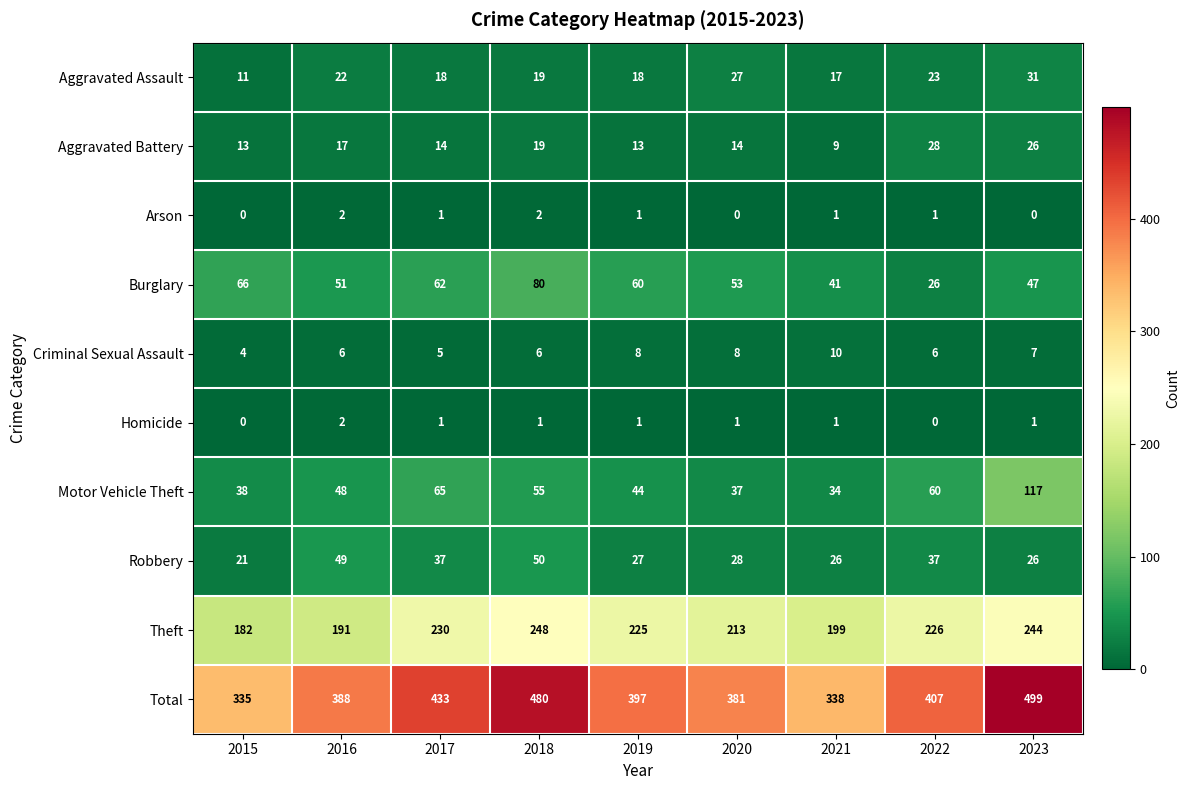

What is the difference between the maximum and minimum values in the Robbery series?

29